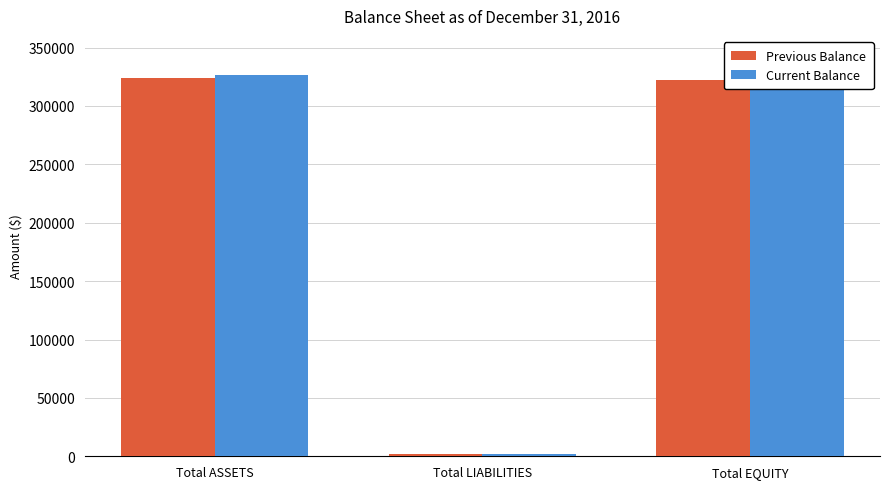

Count the number of categories in the chart.

3